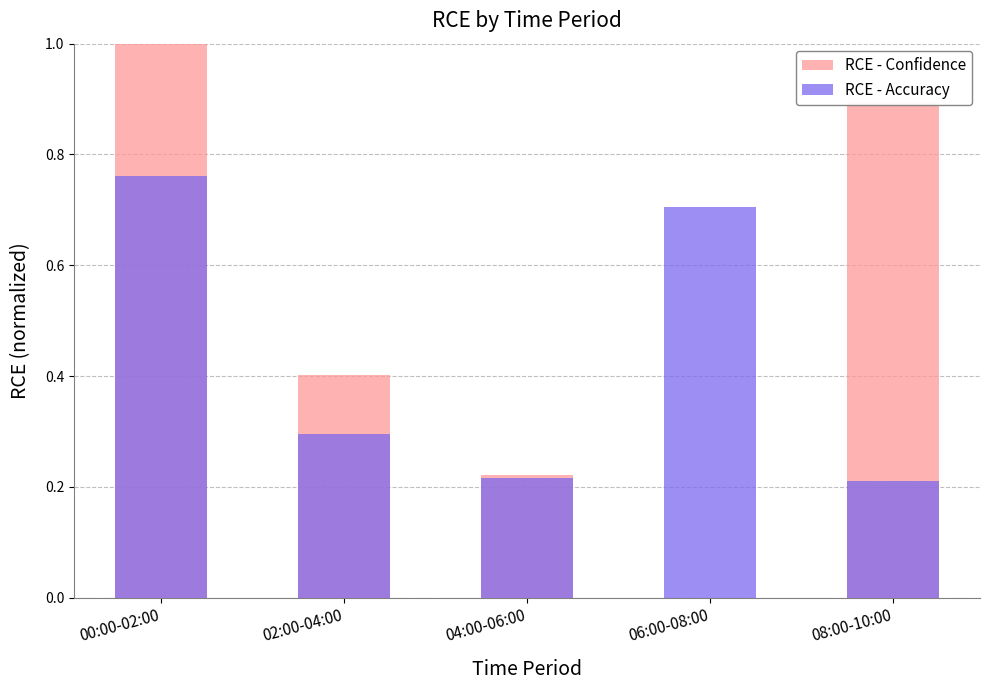

What is the spread (max minus min) of values at 00:00-02:00?

0.2